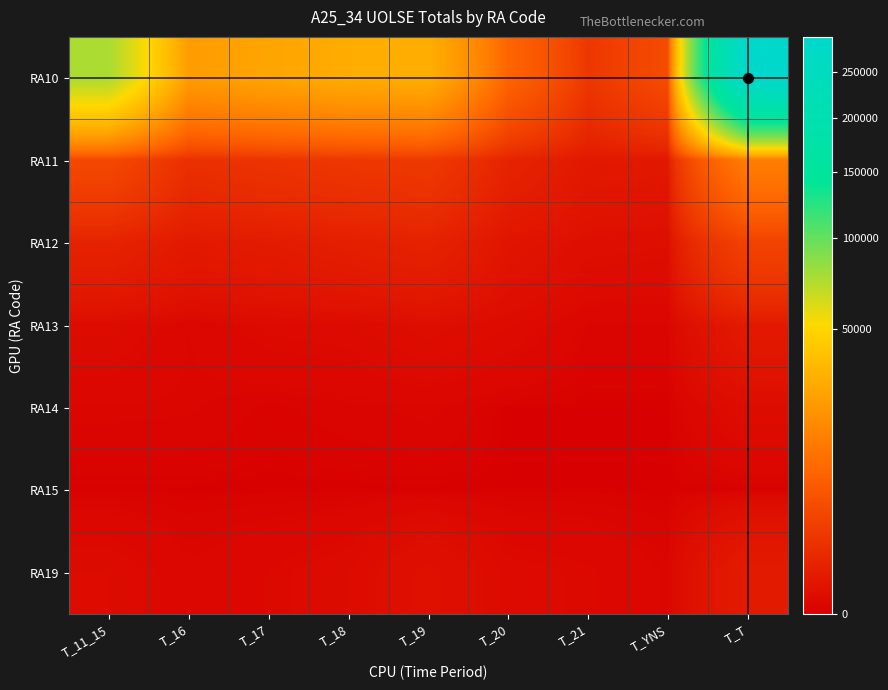

What is the spread (max minus min) of values at T_17?

27295